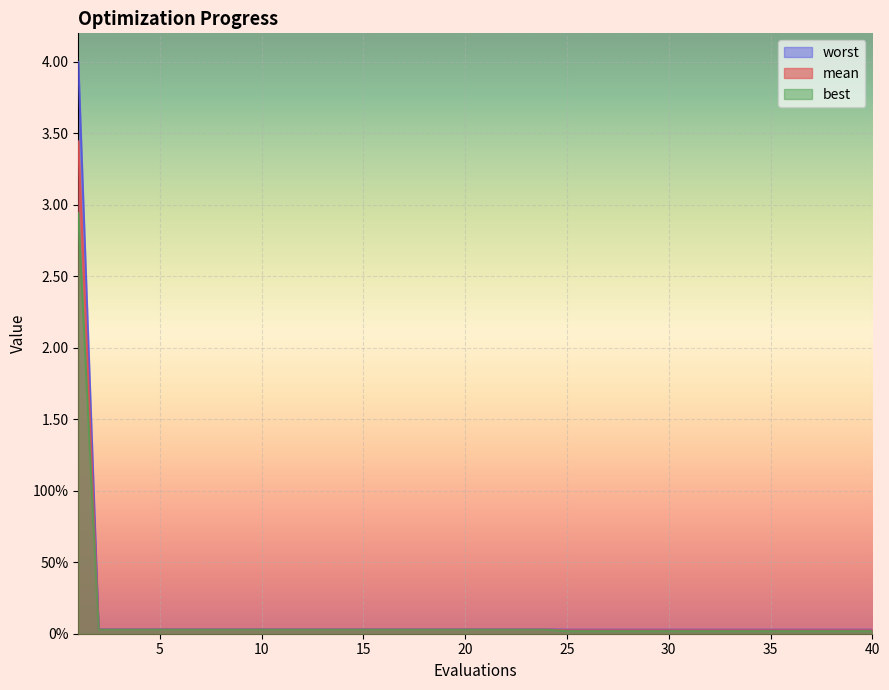

Does the chart display data point markers on the line(s)?

No